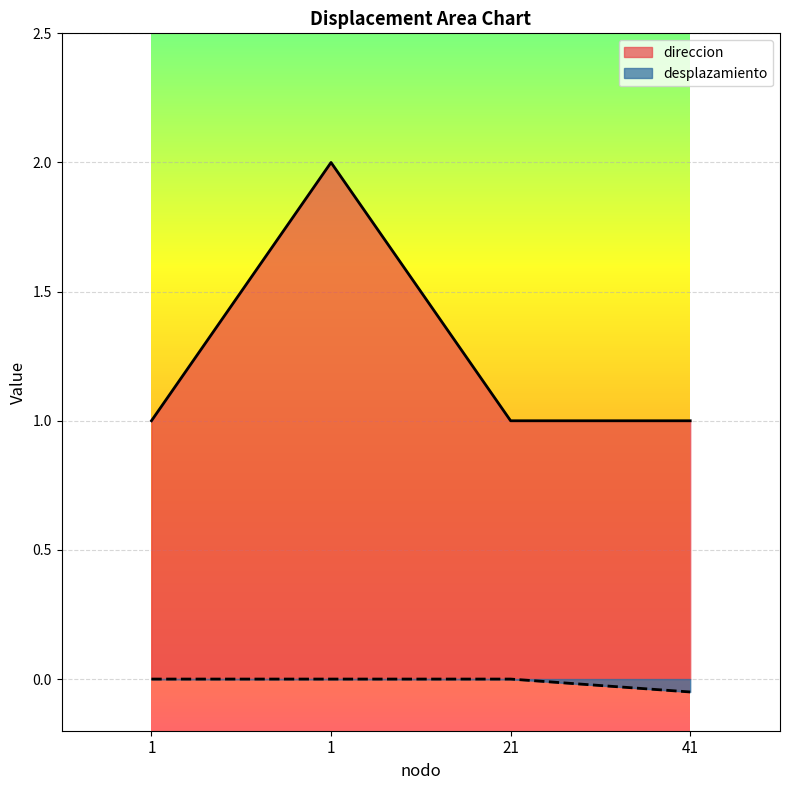

Which series has the largest range (max minus min)?

direccion